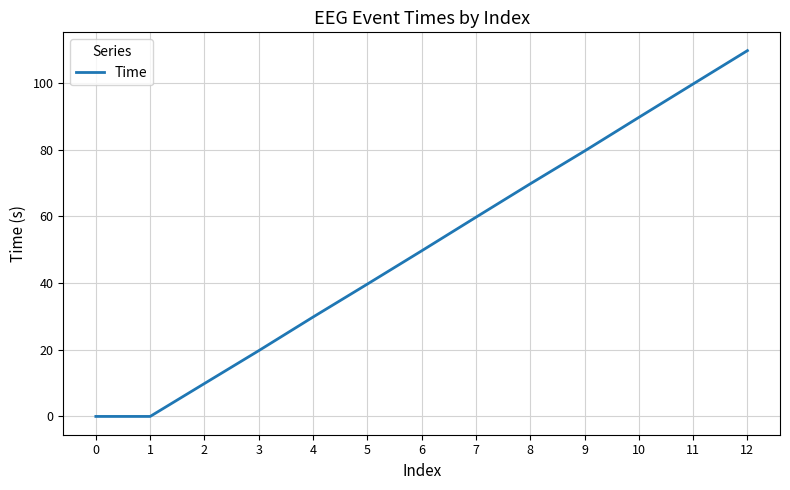

The value at 1 is 0.0. True or false?

True